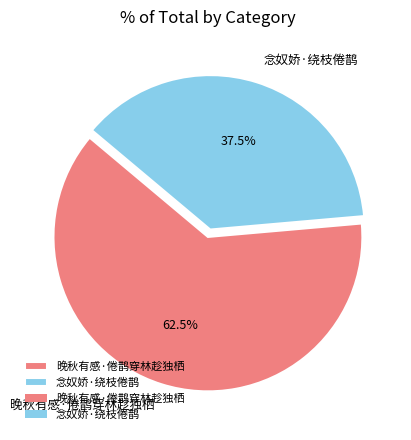

Rank the categories by value from lowest to highest.

念奴娇·绕枝倦鹊, 晚秋有感·倦鹊穿林趁独栖